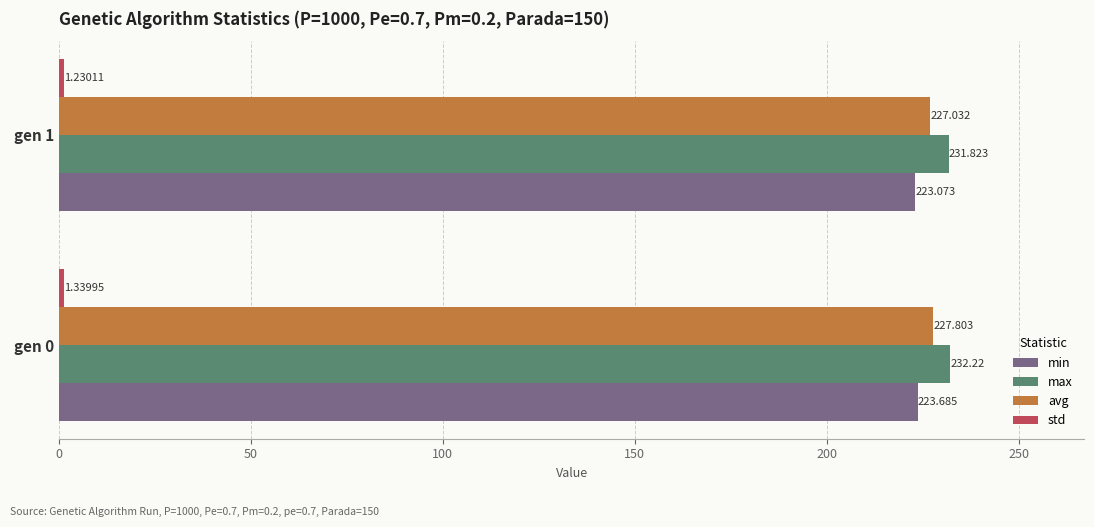

Which series has the largest total across all categories?

max